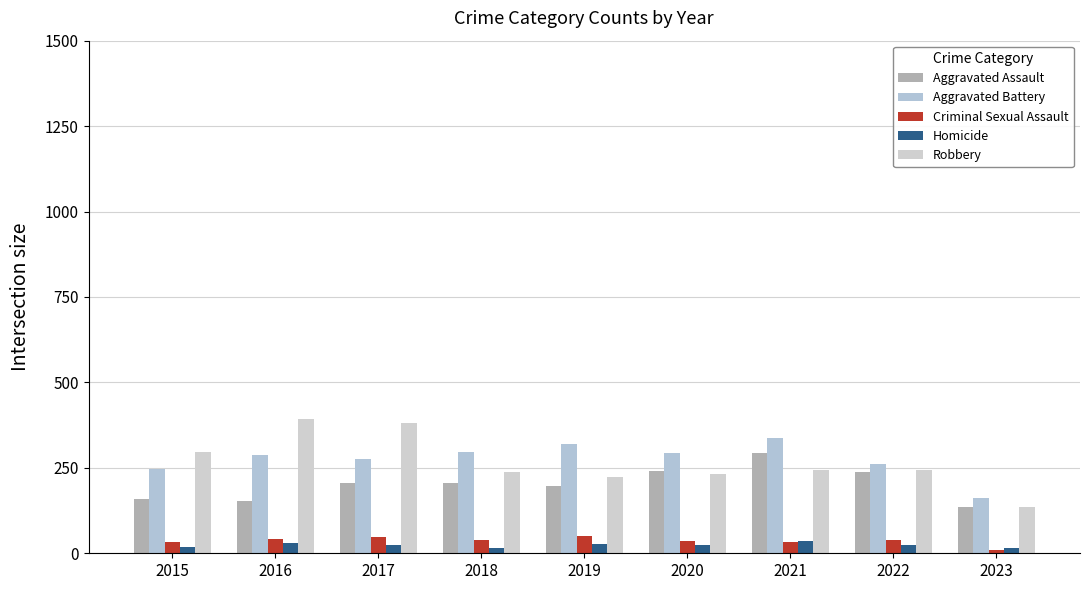

How many series are shown in this chart?

5